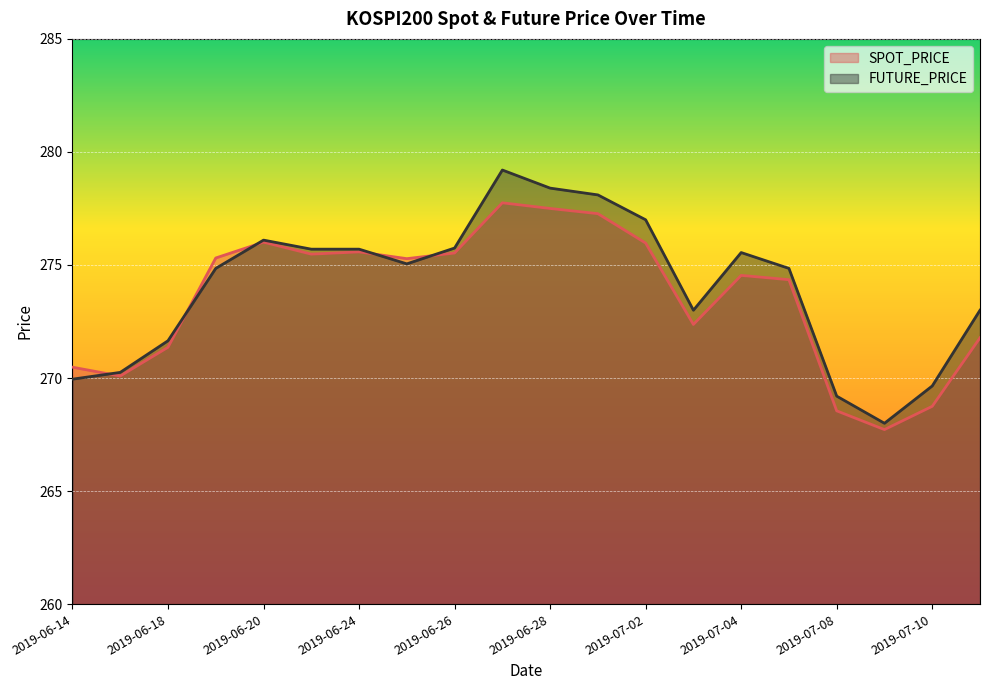

True or false: FUTURE_PRICE and SPOT_PRICE cross at least once.

True